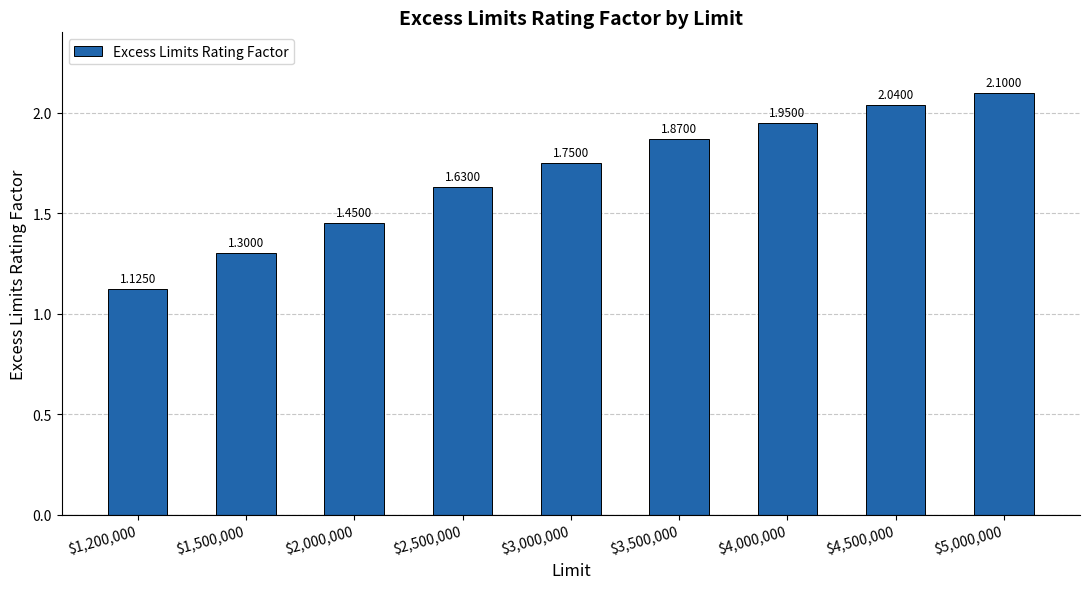

What is the difference between the maximum and minimum values?

1.0